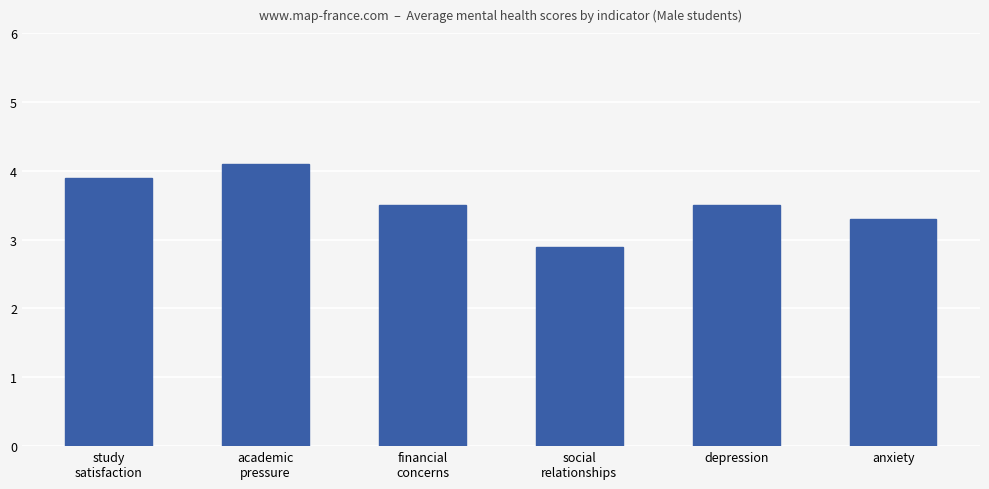

Which label corresponds to the largest value in the chart?

academic
pressure